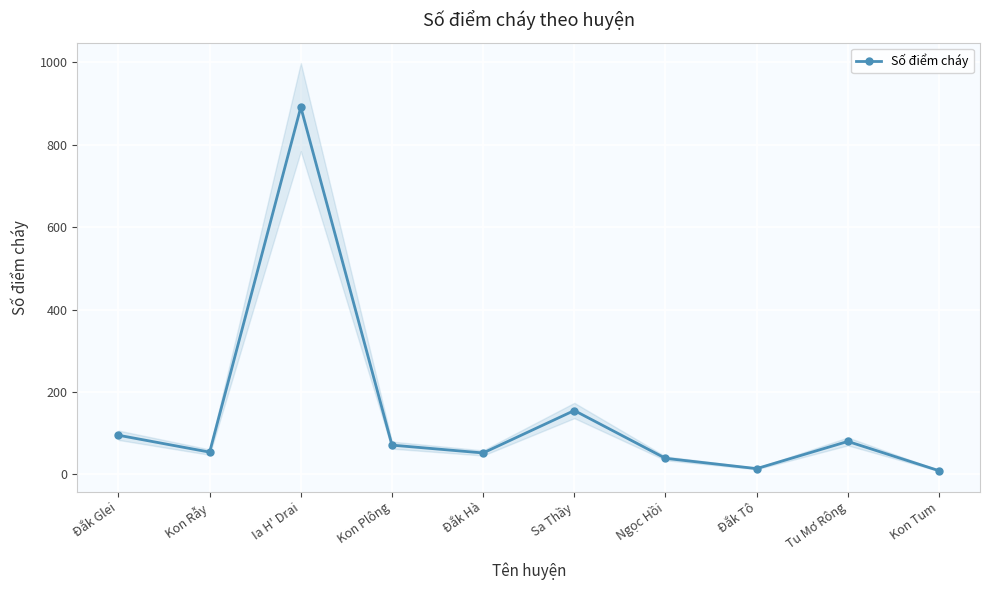

What is the difference between the maximum and minimum values?

882